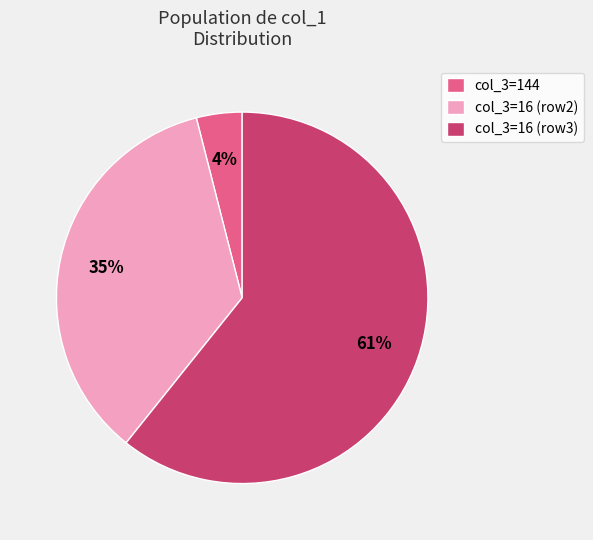

Do col_3=144 and col_3=16 (row2) together represent more than half of the pie?

No